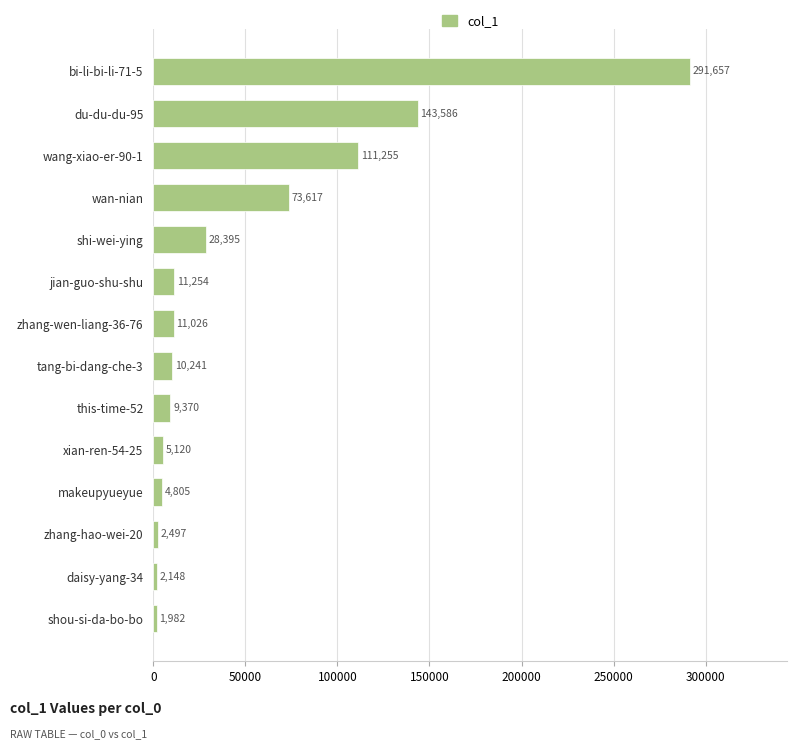

Reading top to bottom, transcribe all the data shown in this chart.

291657	143586	111255	73617	28395	11254	11026	10241	9370	5120	4805	2497	2148	1982